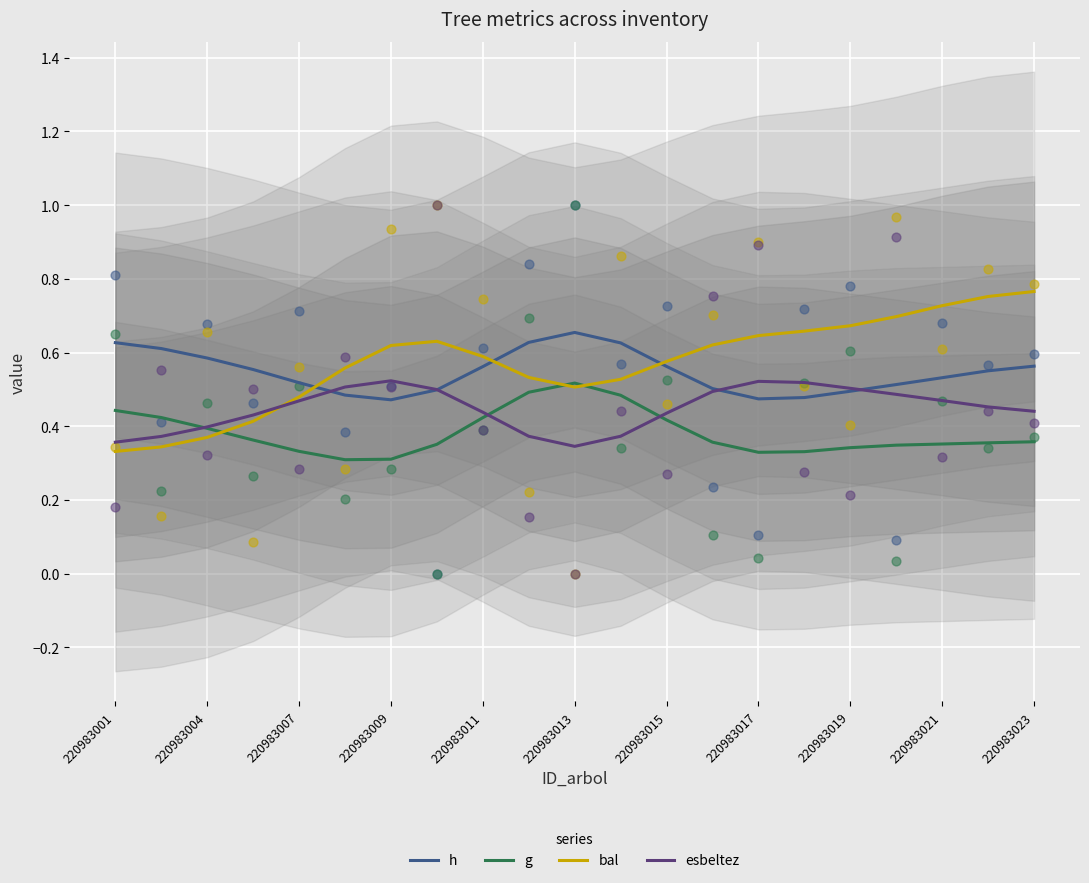

What are all the series names shown in the legend?

h, g, bal, esbeltez